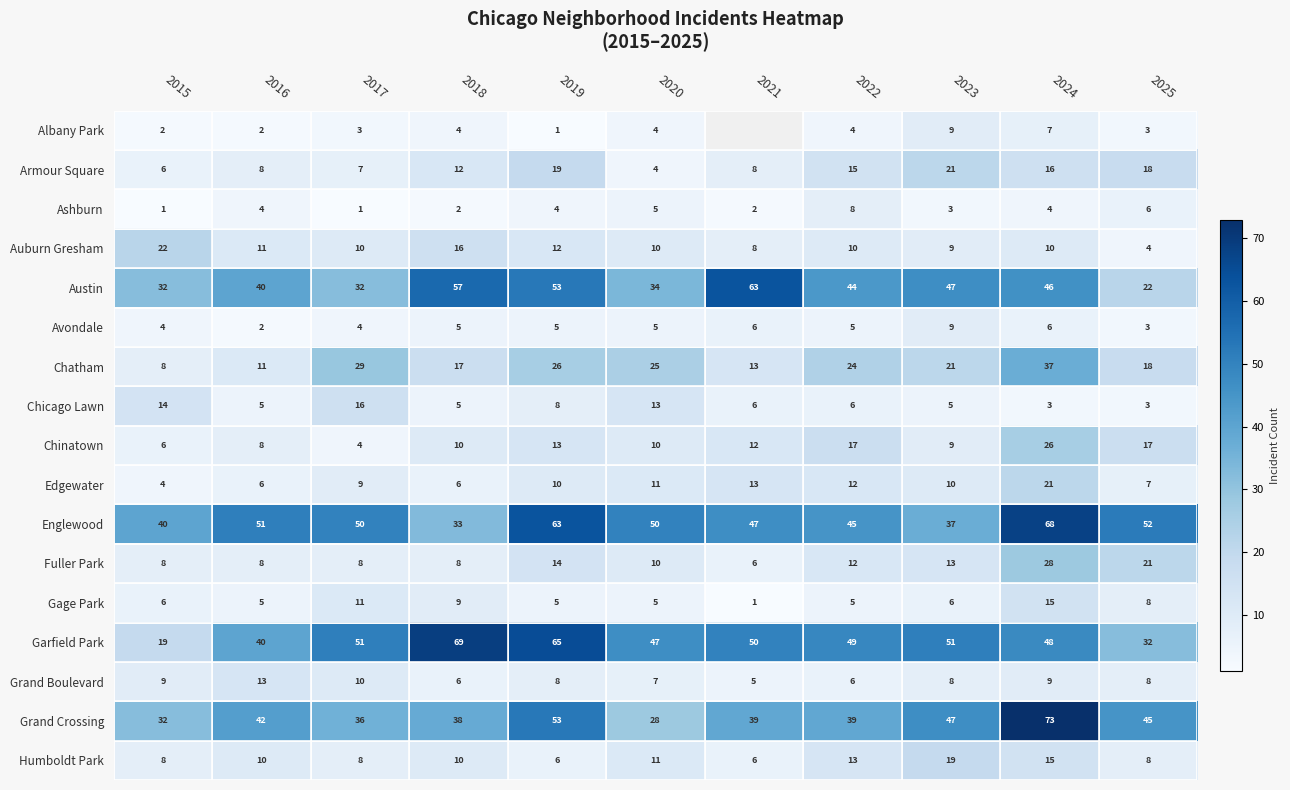

What is the average value of the Auburn Gresham series?

11